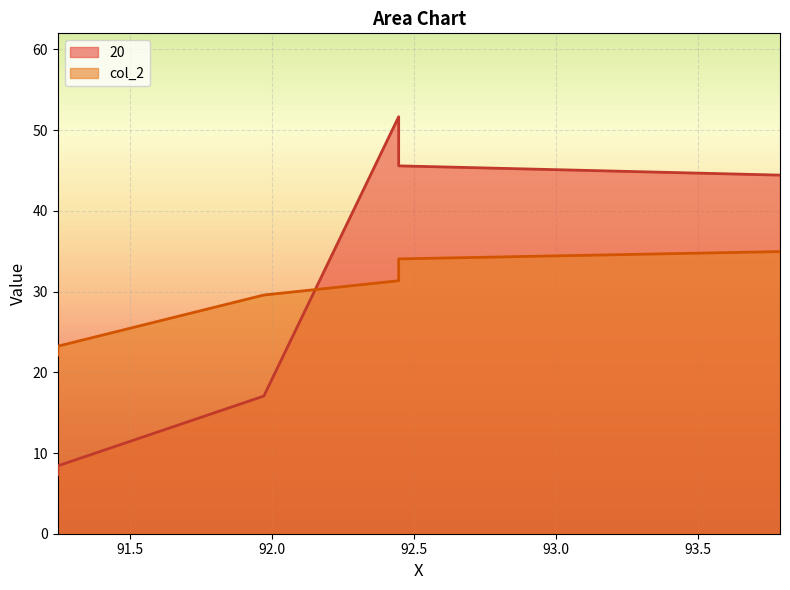

Where does the col_2 series first go above 23?

91.24704041507837